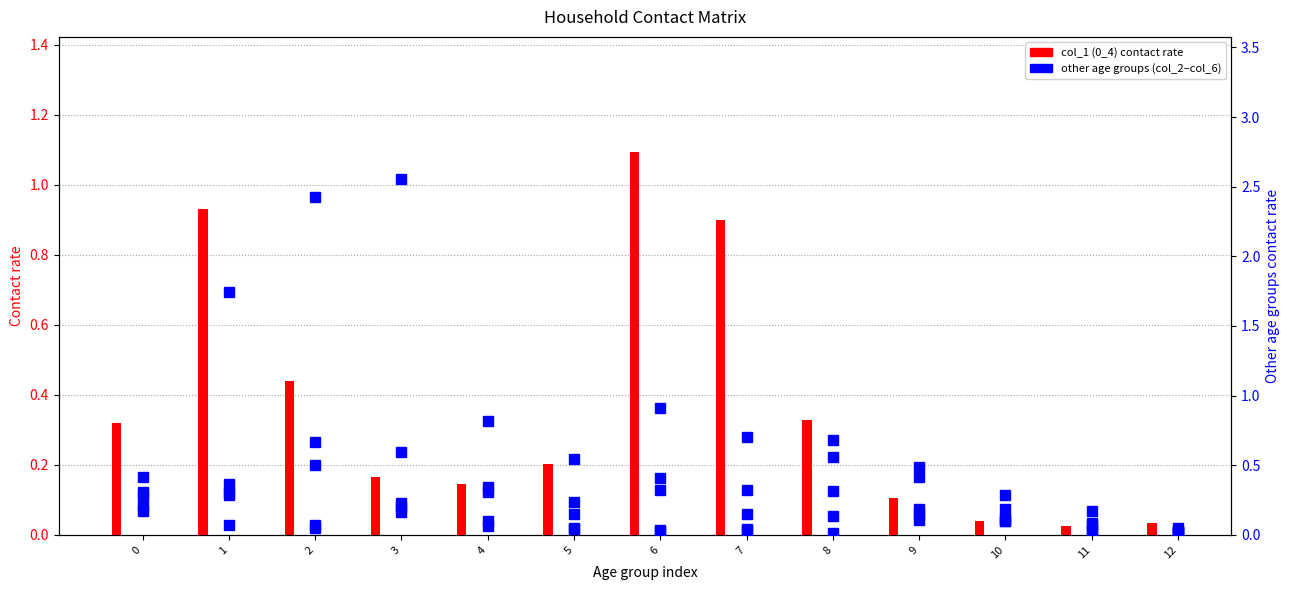

The value of col_4 (15_19) at 8 is 0.3. True or false?

True